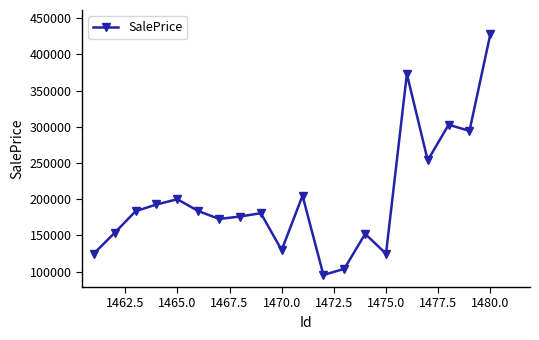

What is the sum of all values?

4031023.4